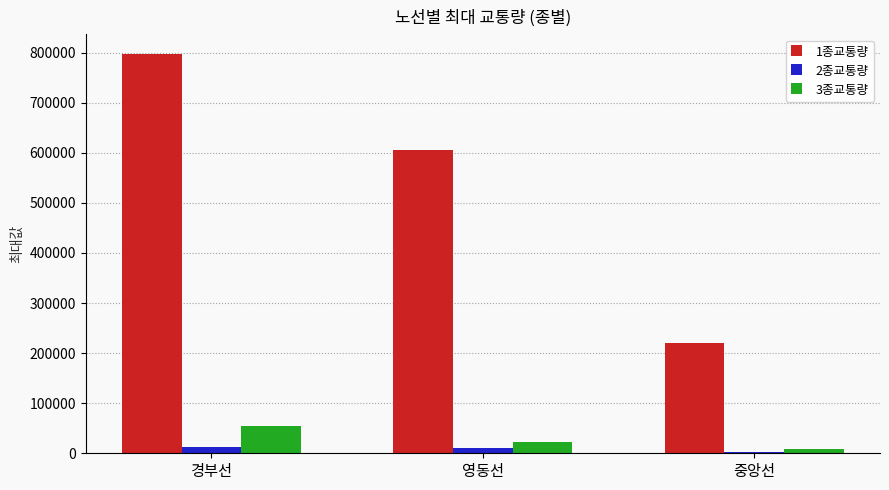

Is the value of 2종교통량 at 영동선 greater than the value of 1종교통량 at 영동선?

No